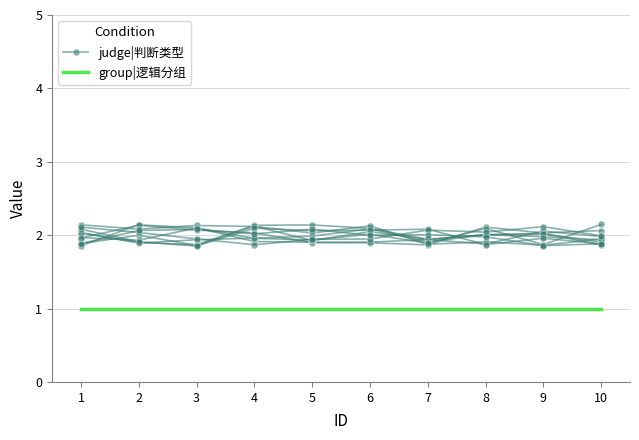

Reading left to right, extract all data points from this chart.

judge|判断类型: 1=2.0	2=2.1	3=2.1	4=2.0	5=1.9	6=1.9	7=1.9	8=2.1	9=2.0	10=2.1
group|逻辑分组: 1=1.0	2=1.0	3=1.0	4=1.0	5=1.0	6=1.0	7=1.0	8=1.0	9=1.0	10=1.0